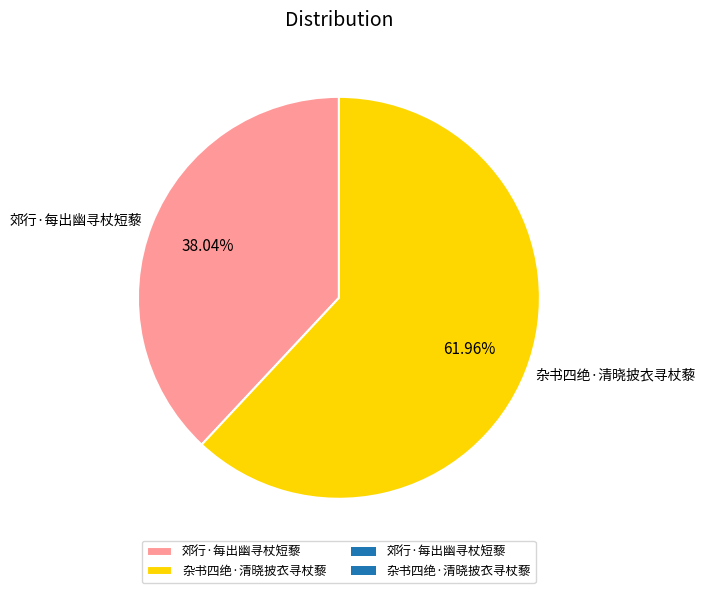

How many slices are in this pie chart?

2